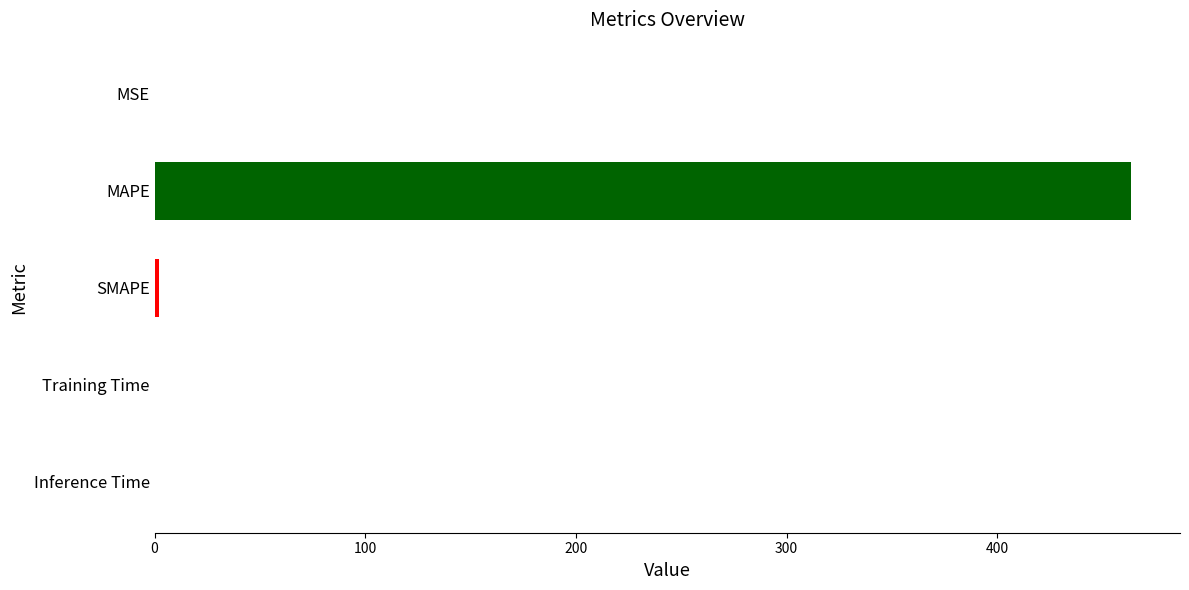

What is the sum of all values?

465.9